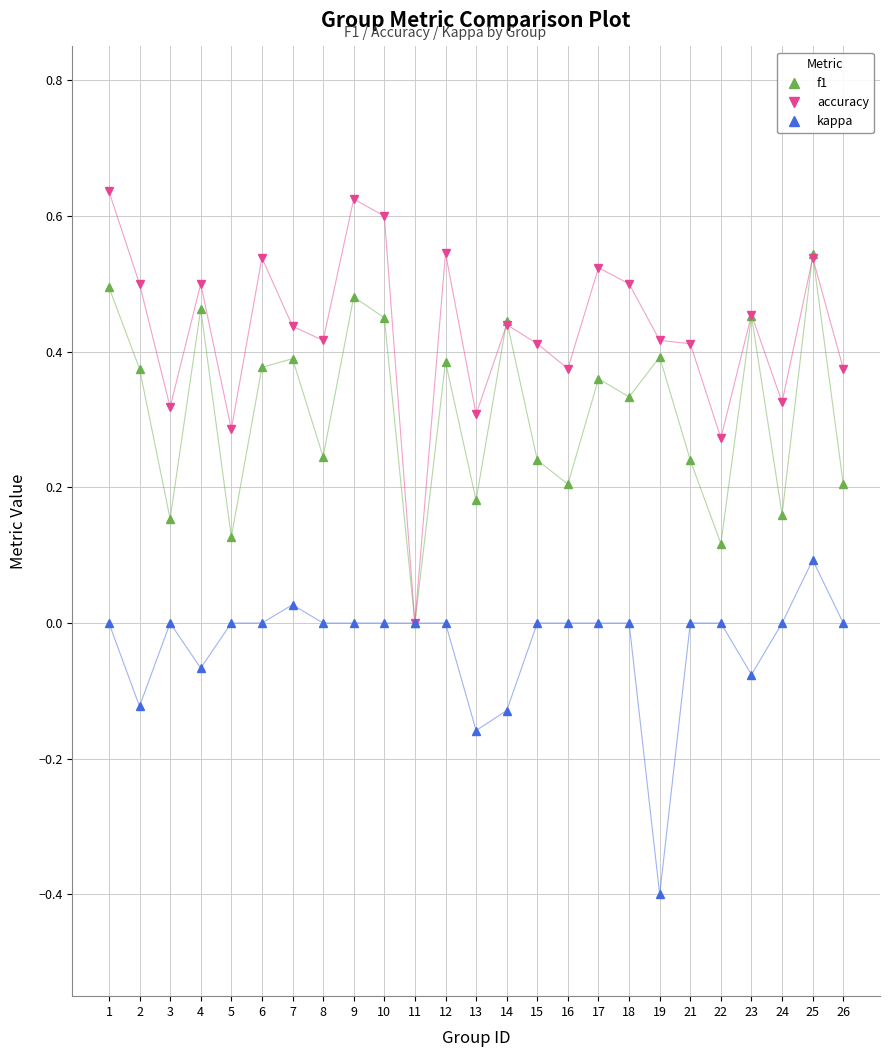

Between 4 and 5, which series saw the biggest shift?

f1